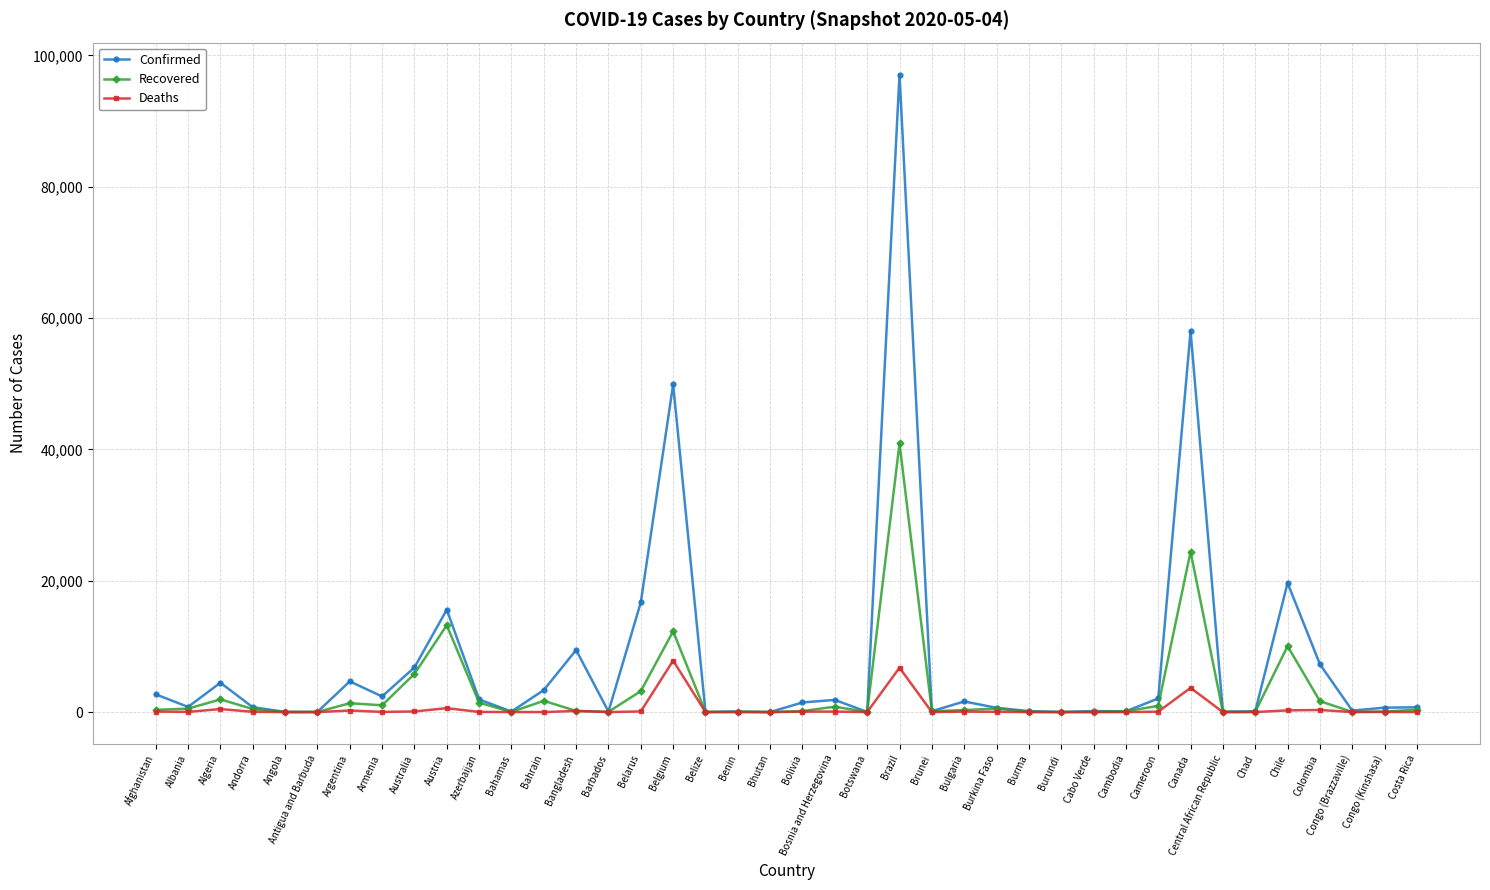

How many lines are shown in the chart?

3